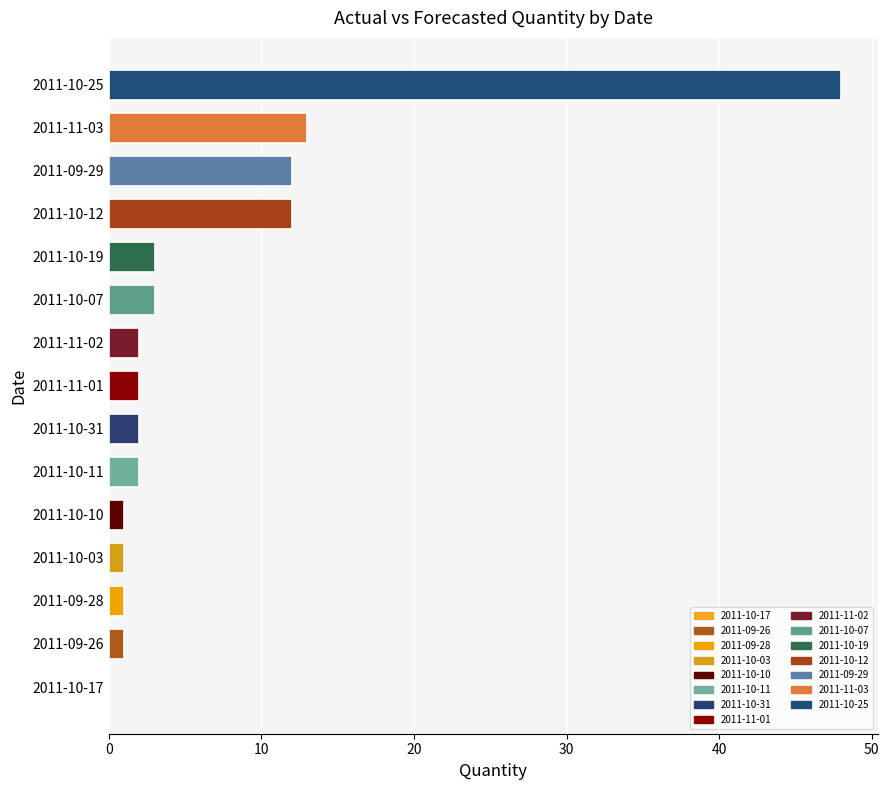

What is the sum of all values?

103